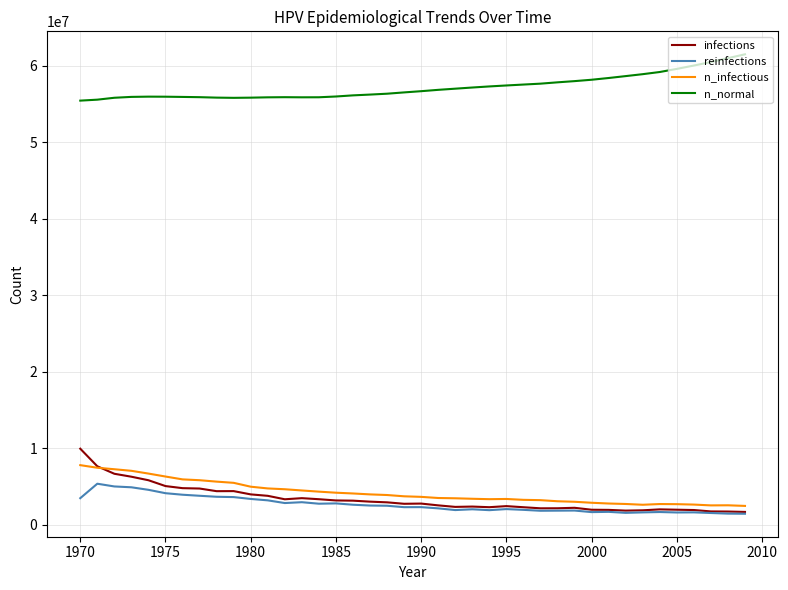

What is the highest value of the n_infectious series?

7810937.0